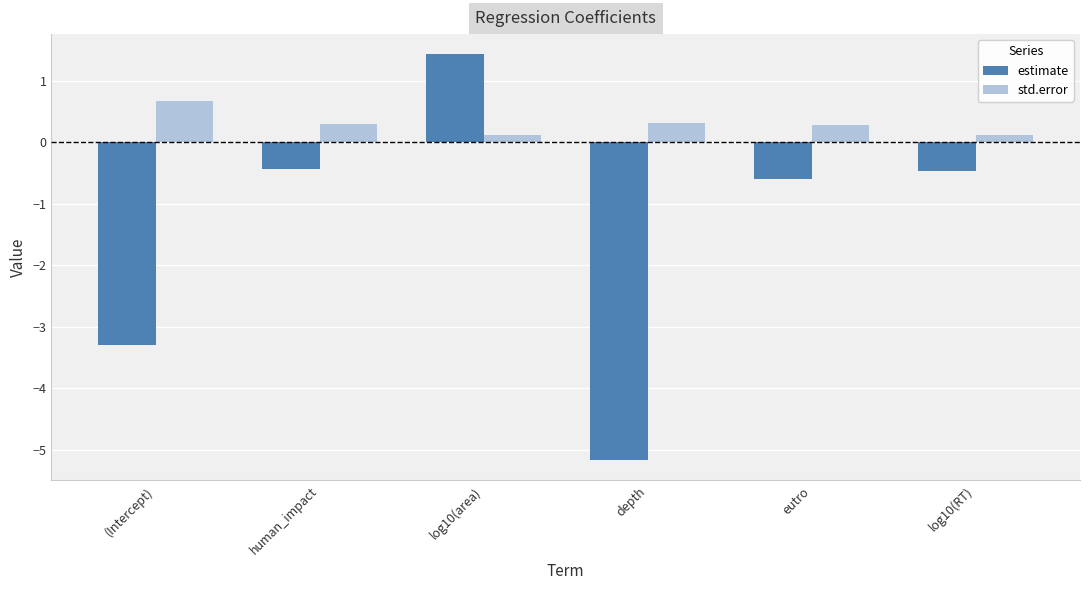

Rank the series by their average value, from lowest to highest.

estimate, std.error